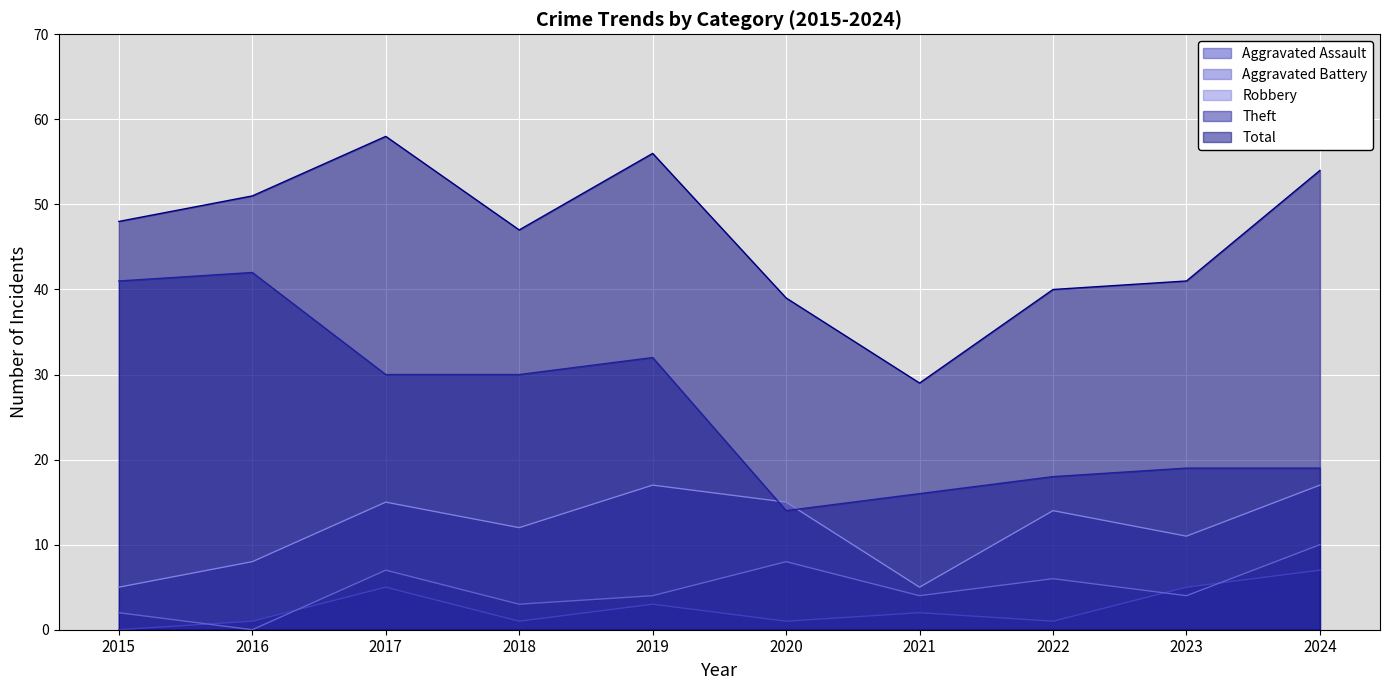

How many categories are shown in the chart?

10